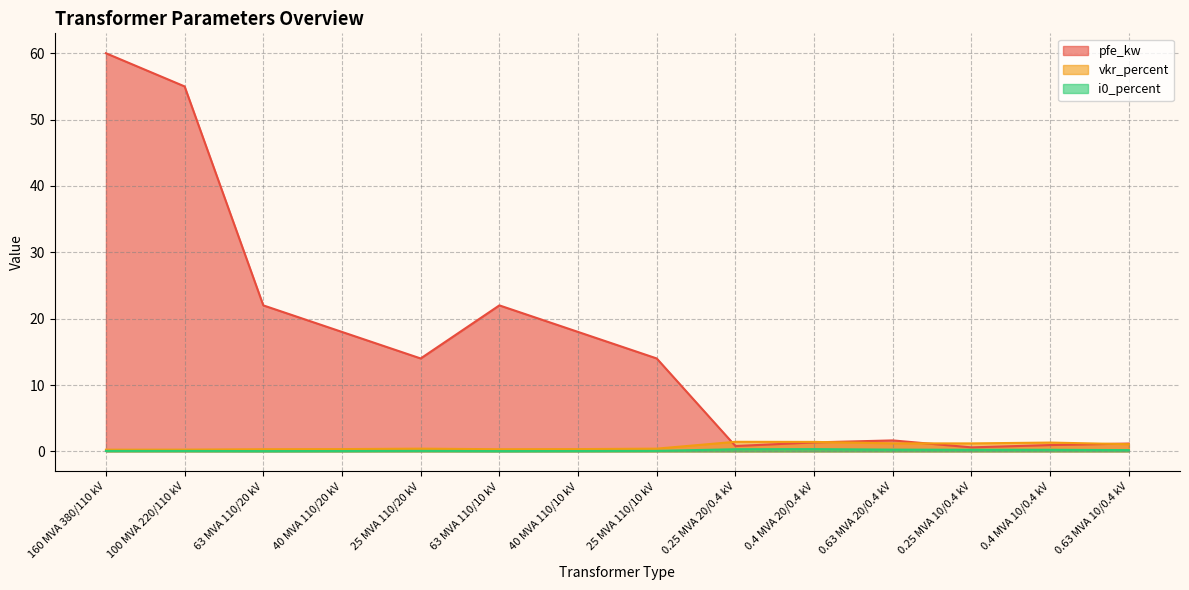

True or false: i0_percent and vkr_percent cross at least once.

False